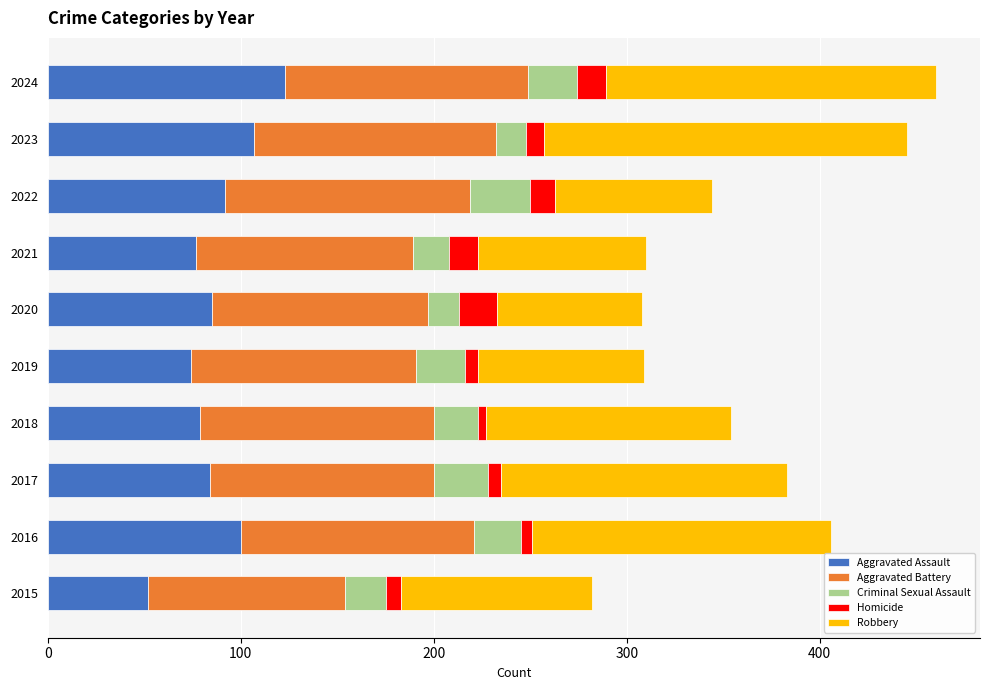

True or false: Aggravated Assault has a value of 73 at 2015.

False